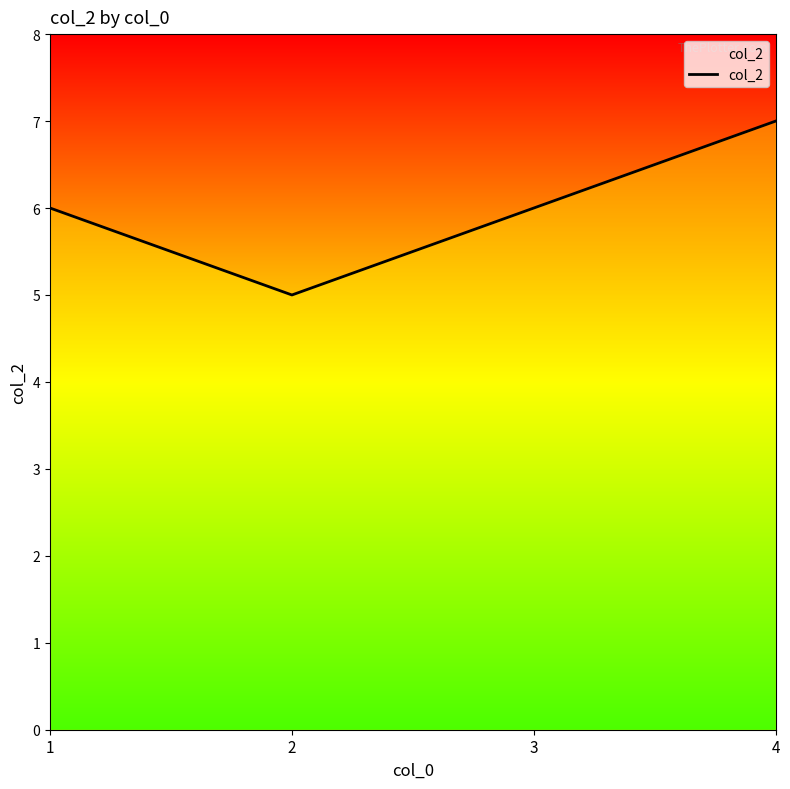

What is the approximate value at 1?

6